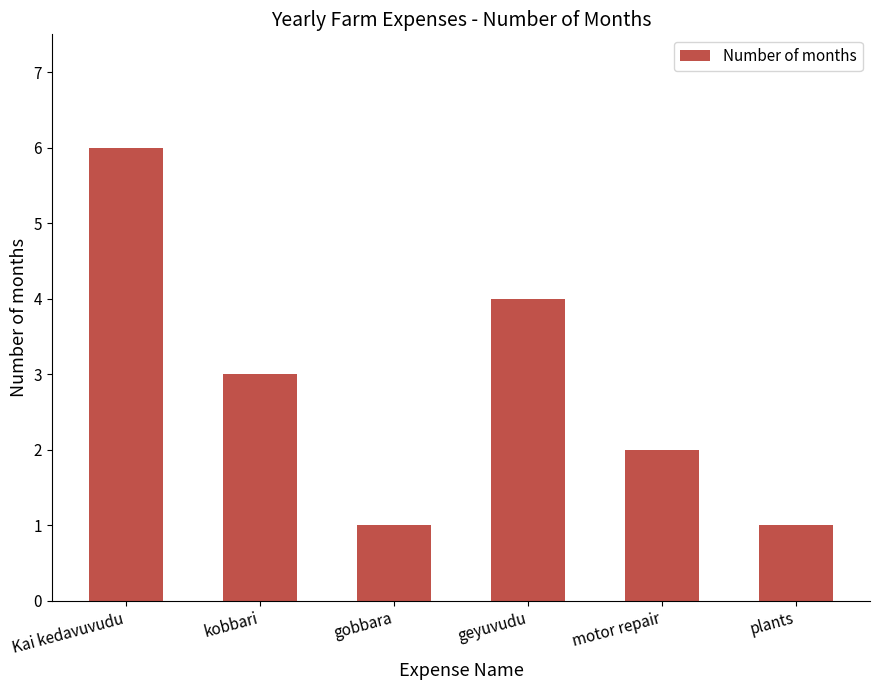

What is the difference between the second highest and minimum values?

3